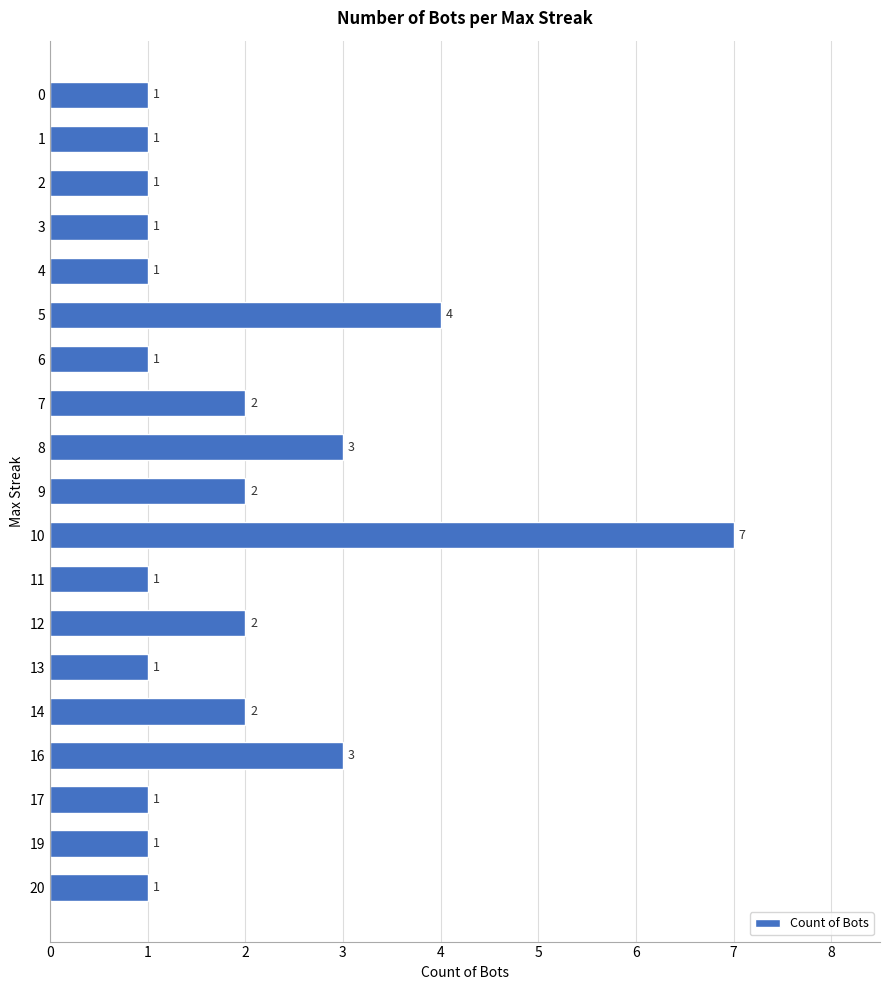

True or false: the data shows 1 at 14.

False